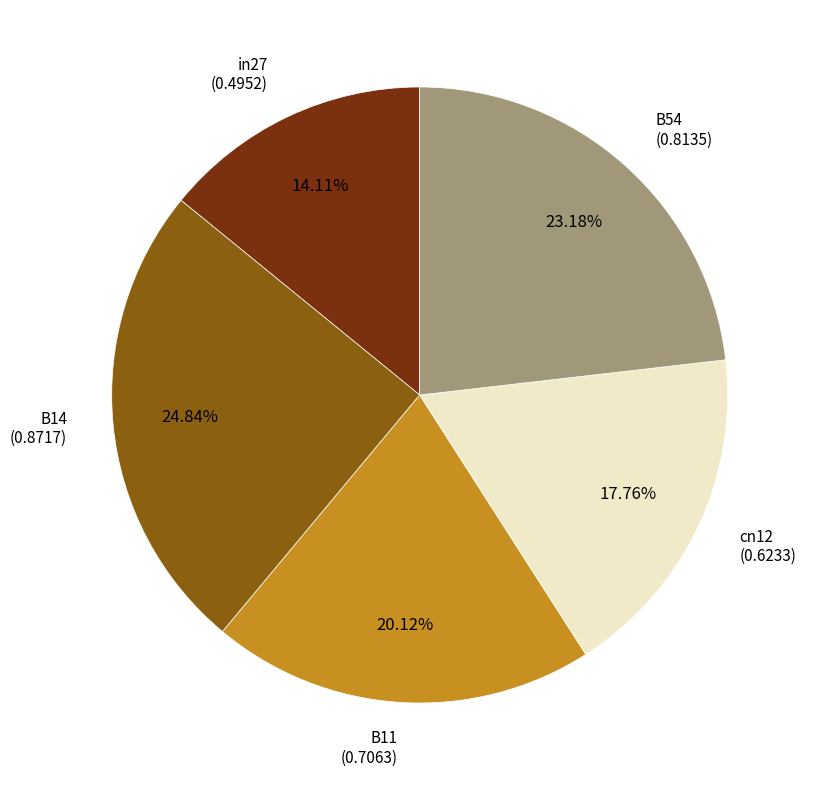

Is there a majority slice in this chart?

No